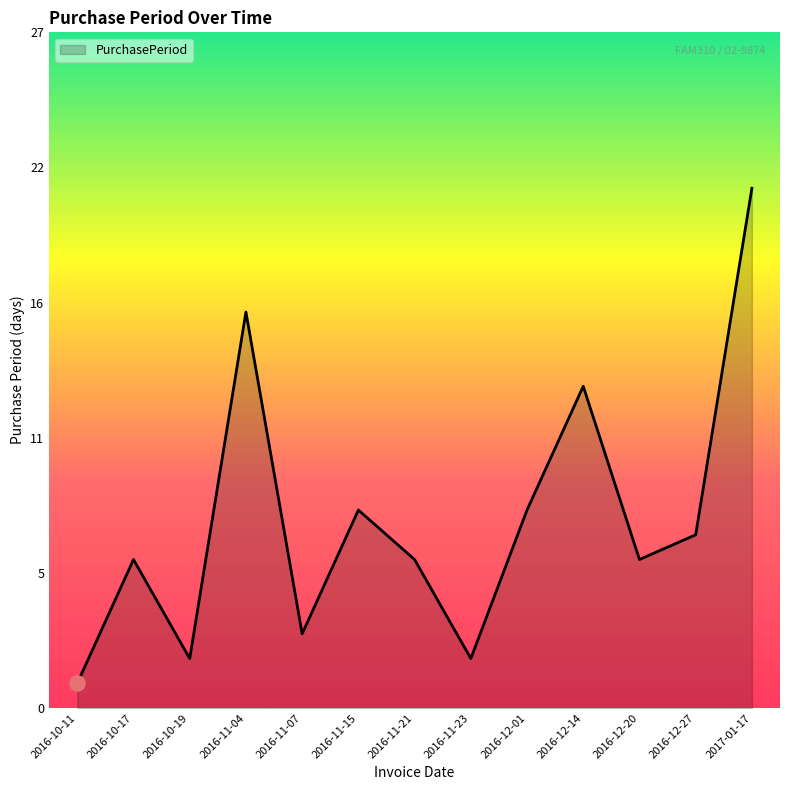

Approximately how many times larger is the value at 2016-11-23 compared to 2017-01-17?

0.1